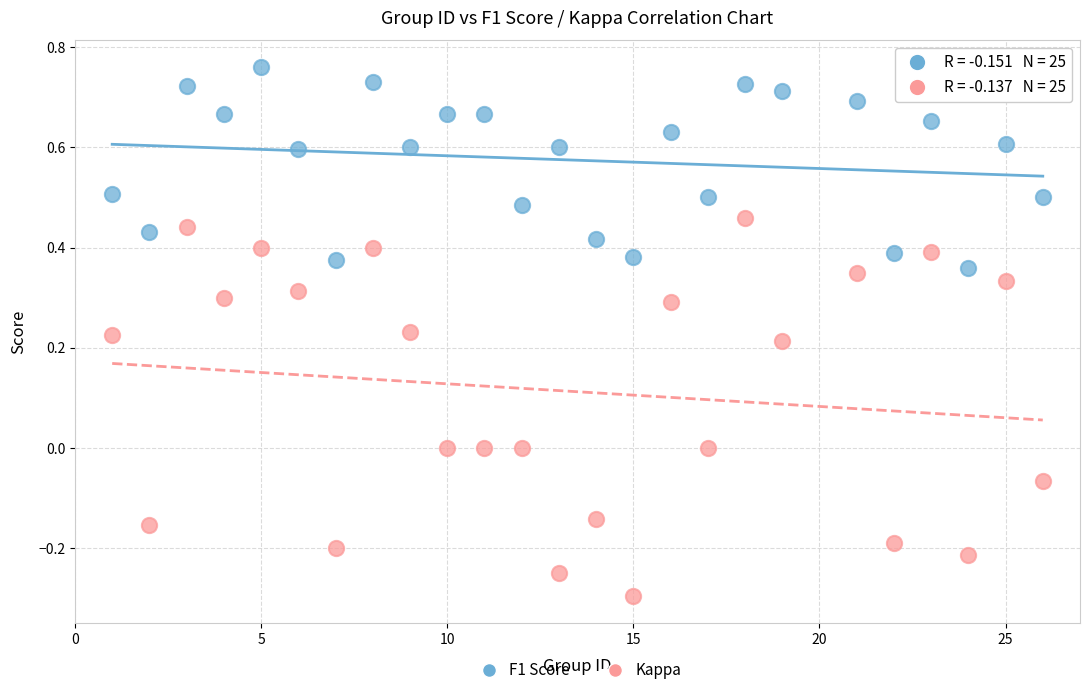

Across all data points, what is the range of X values (max minus min)?

25.0